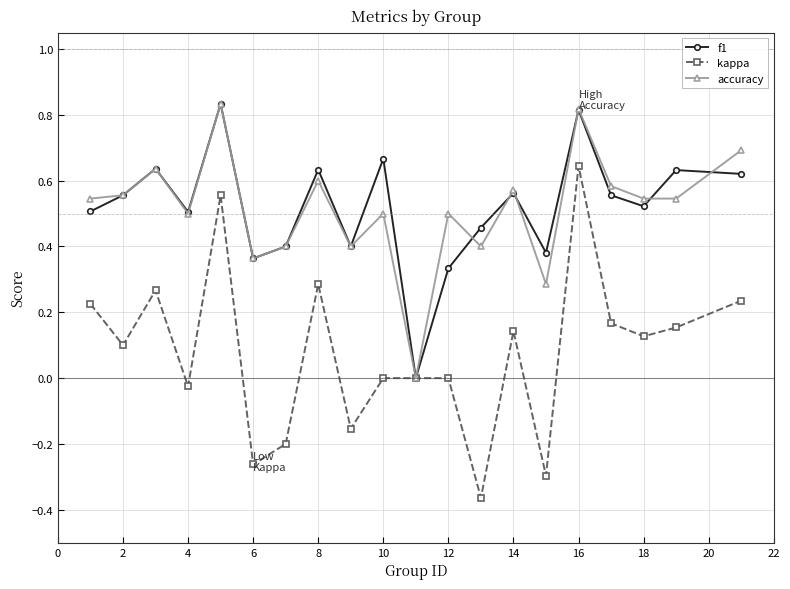

Which series has the widest spread of values?

kappa